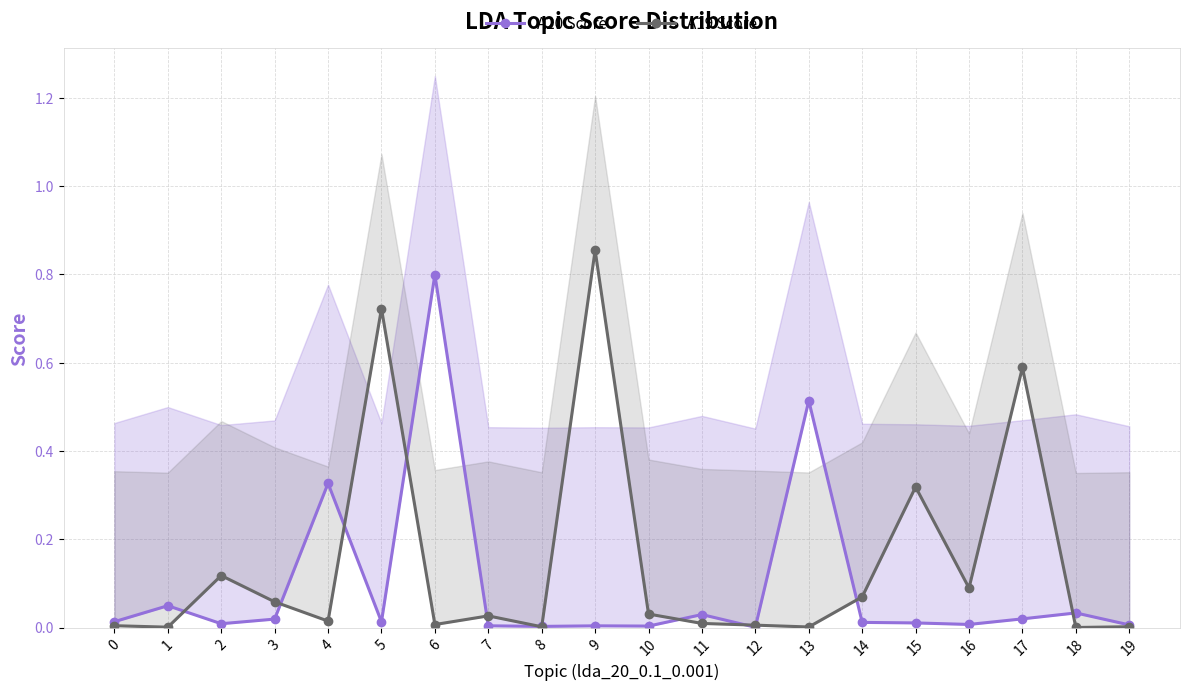

Reading right to left, list all the values displayed in this chart.

A20 Score: 19=0.0	18=0.0	17=0.0	16=0.0	15=0.0	14=0.0	13=0.5	12=0.0	11=0.0	10=0.0	9=0.0	8=0.0	7=0.0	6=0.8	5=0.0	4=0.3	3=0.0	2=0.0	1=0.0	0=0.0
A19 Score: 19=0.0	18=0.0	17=0.6	16=0.1	15=0.3	14=0.1	13=0.0	12=0.0	11=0.0	10=0.0	9=0.9	8=0.0	7=0.0	6=0.0	5=0.7	4=0.0	3=0.1	2=0.1	1=0.0	0=0.0